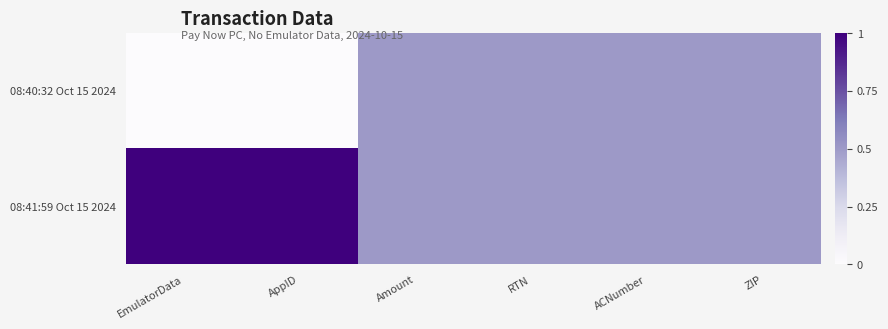

Reading left to right, extract all data points from this chart.

08:40:32 Oct 15 2024: EmulatorData=0.0	AppID=0.0	Amount=0.5	RTN=0.5	ACNumber=0.5	ZIP=0.5
08:41:59 Oct 15 2024: EmulatorData=1.0	AppID=1.0	Amount=0.5	RTN=0.5	ACNumber=0.5	ZIP=0.5